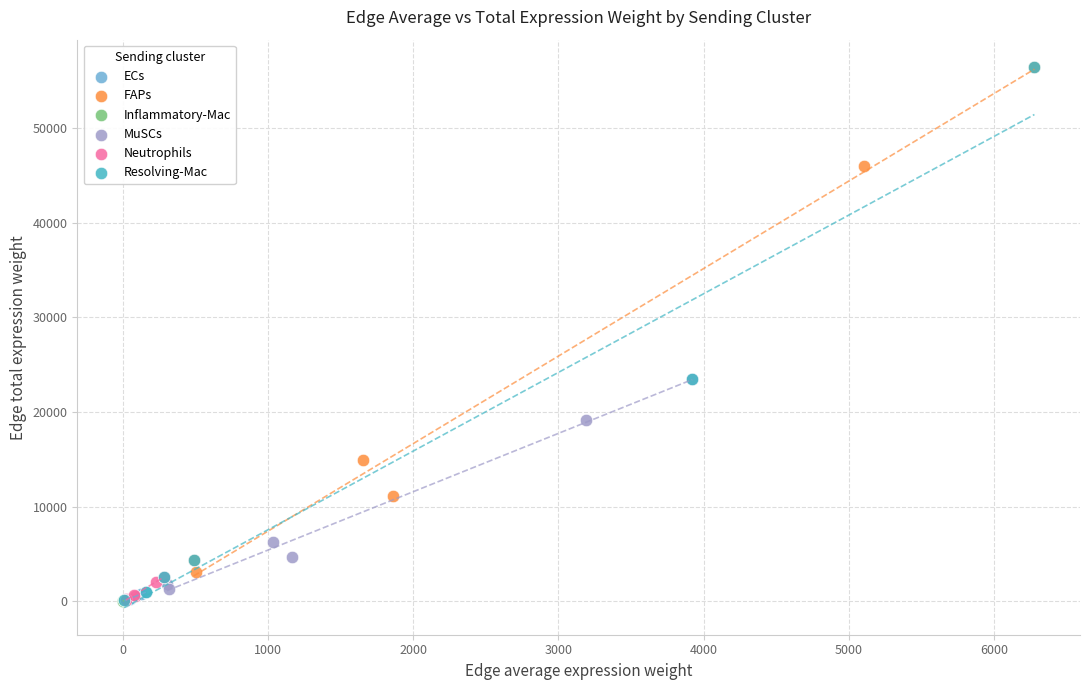

Which series has the widest spread of Y values?

Resolving-Mac